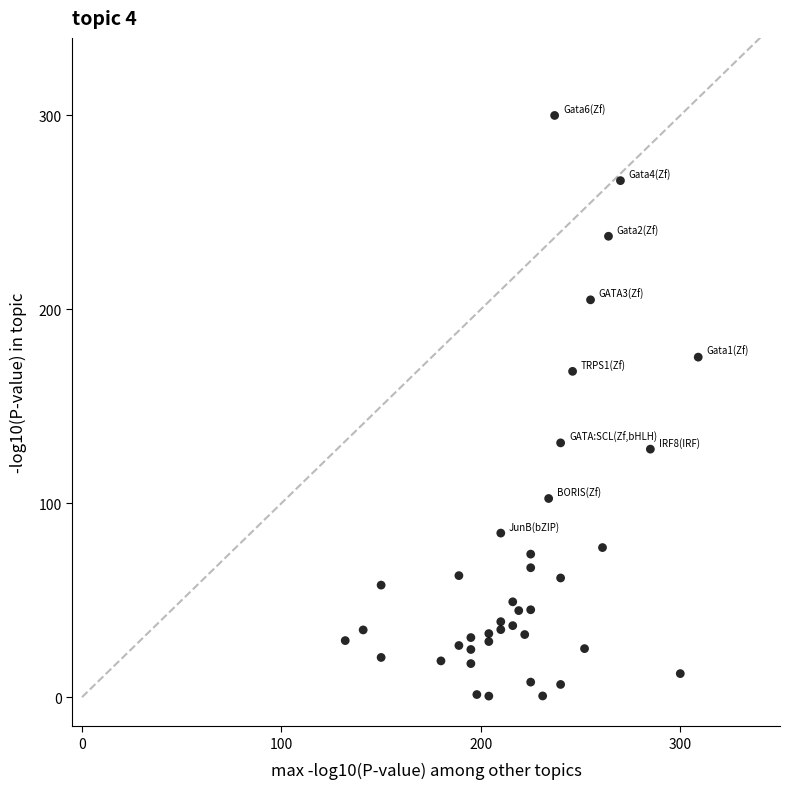

What is the range of X values (max minus min)?

177.0